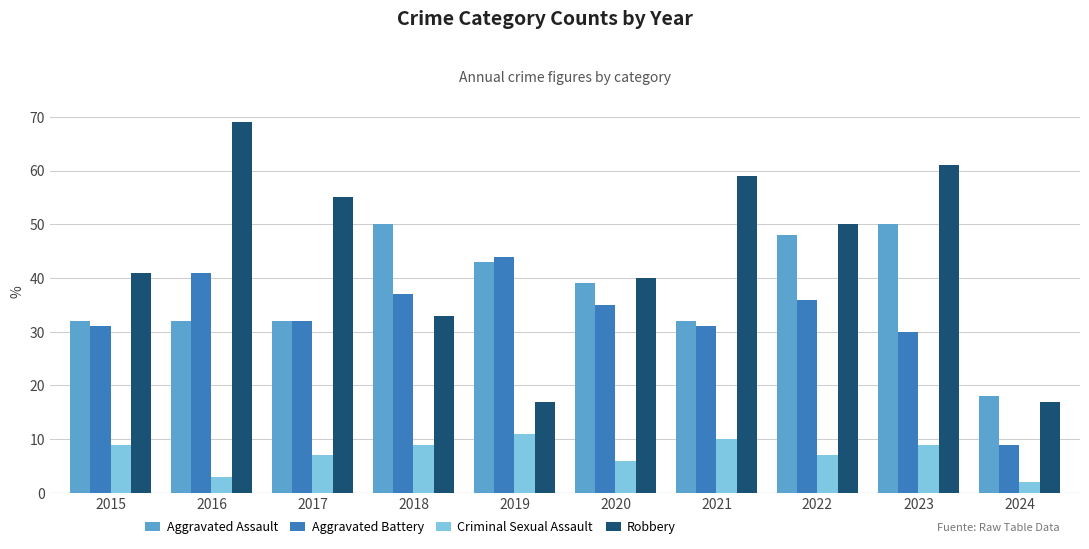

Reading left to right, what are all the values shown in this chart?

Aggravated Assault: 32	32	32	50	43	39	32	48	50	18
Aggravated Battery: 31	41	32	37	44	35	31	36	30	9
Criminal Sexual Assault: 9	3	7	9	11	6	10	7	9	2
Robbery: 41	69	55	33	17	40	59	50	61	17